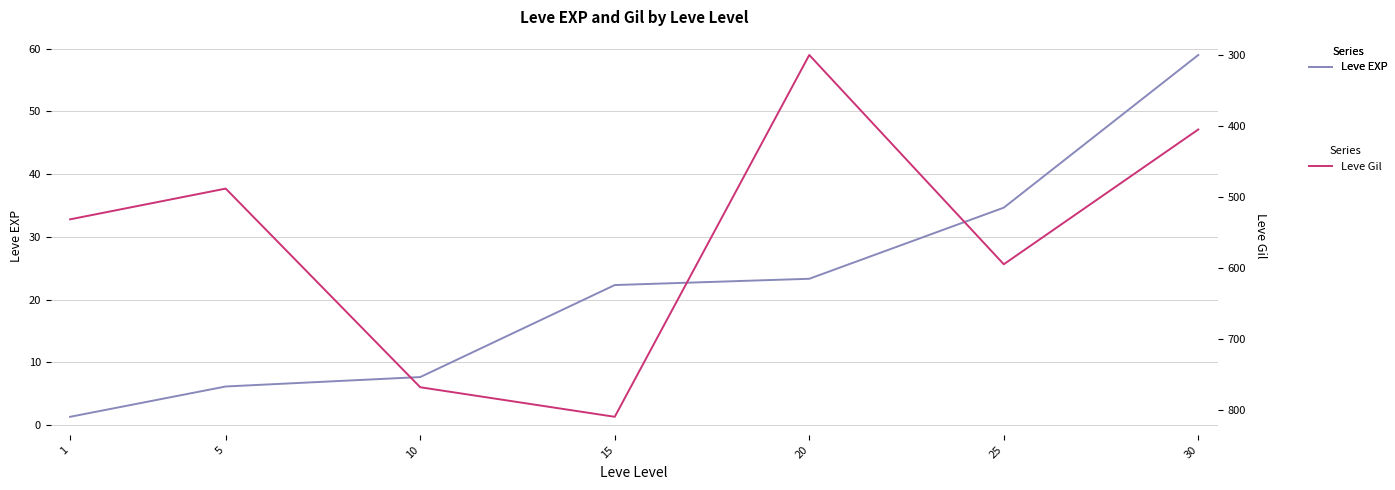

At how many categories does at least one series exceed 782?

1